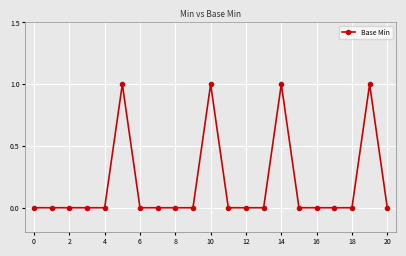

True or false: there are more than 0 points higher than both neighbors.

True